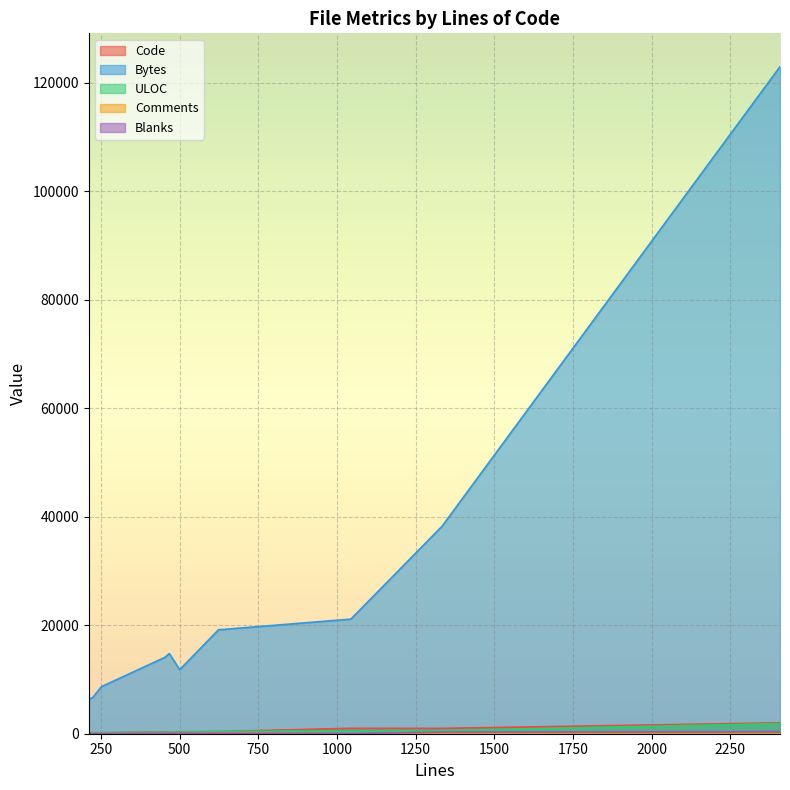

Does the chart display data point markers on the line(s)?

No